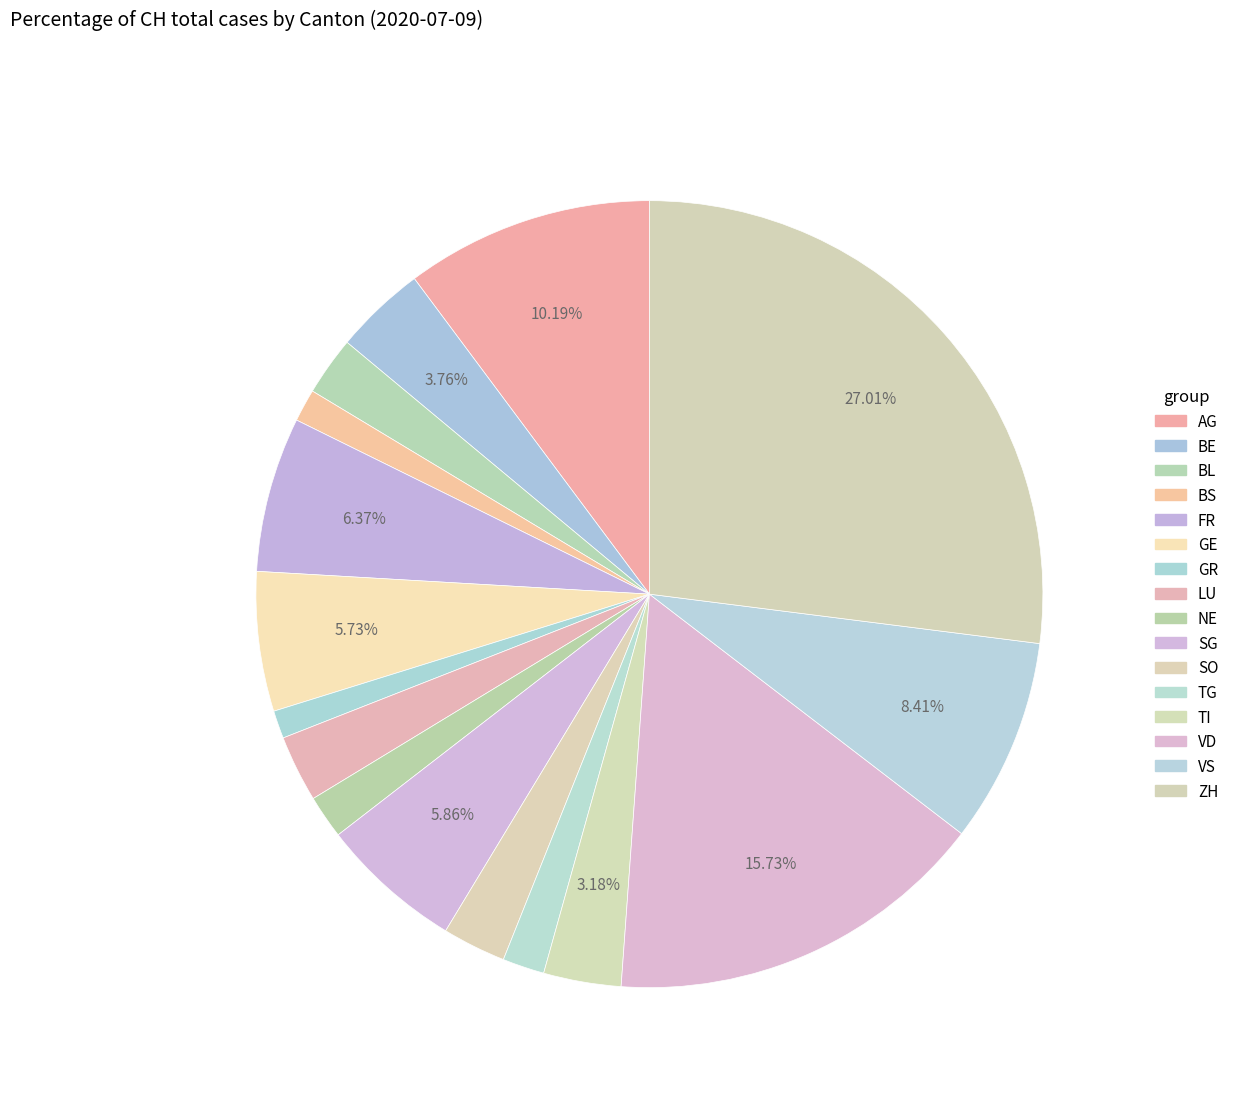

Is the sum of FR and SG greater than half?

No